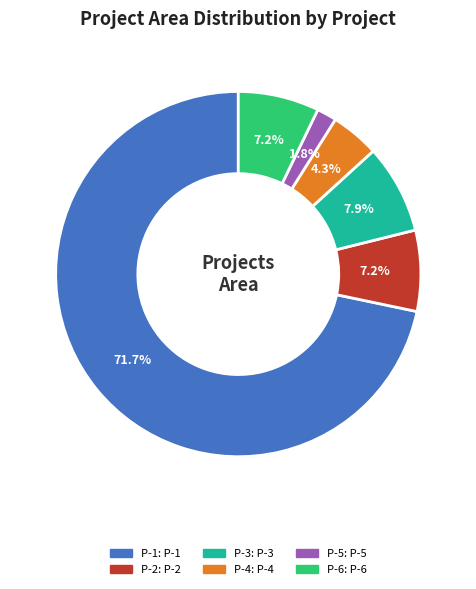

Count the number of slices in the pie.

6